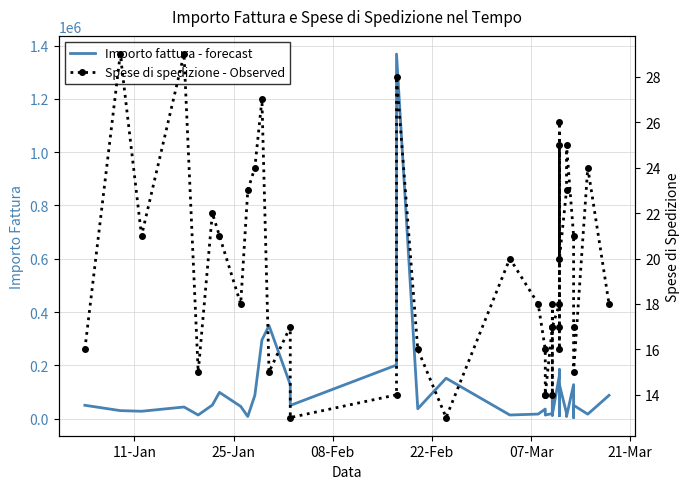

How many values in the Importo fattura - forecast series exceed 43500?

19